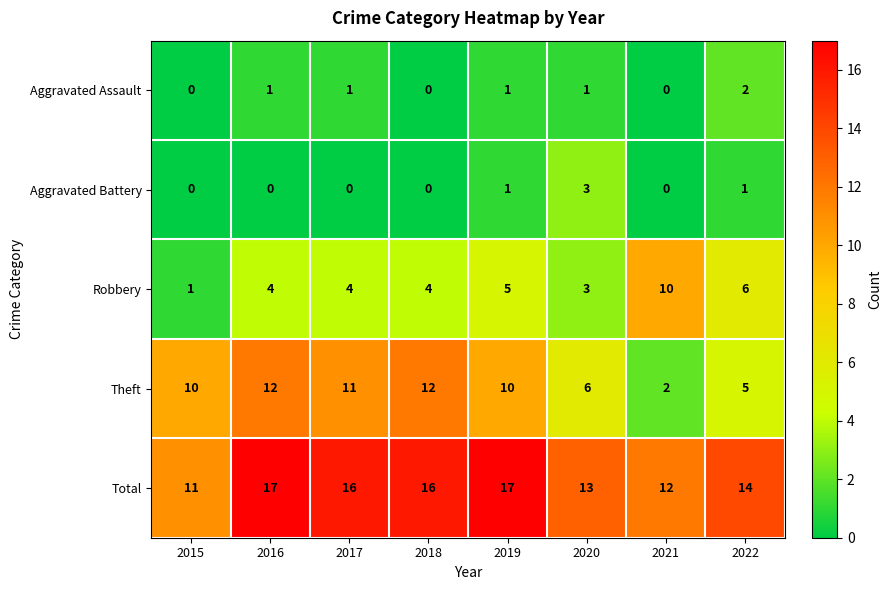

Rank the series by their maximum value, from highest to lowest.

Total, Theft, Robbery, Aggravated Battery, Aggravated Assault